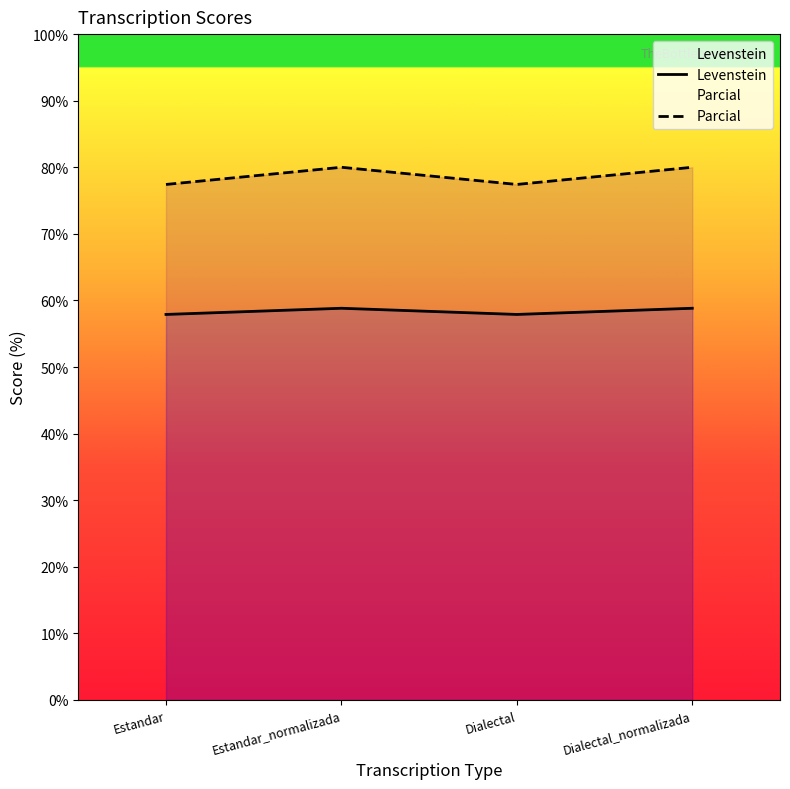

Between Estandar_normalizada and Dialectal, which is larger?

Estandar_normalizada